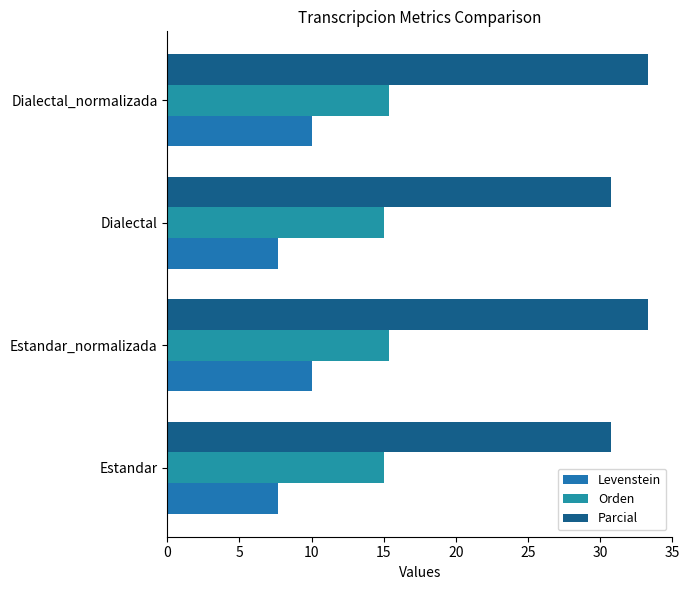

Count the Levenstein values in the range 7 to 9.

2